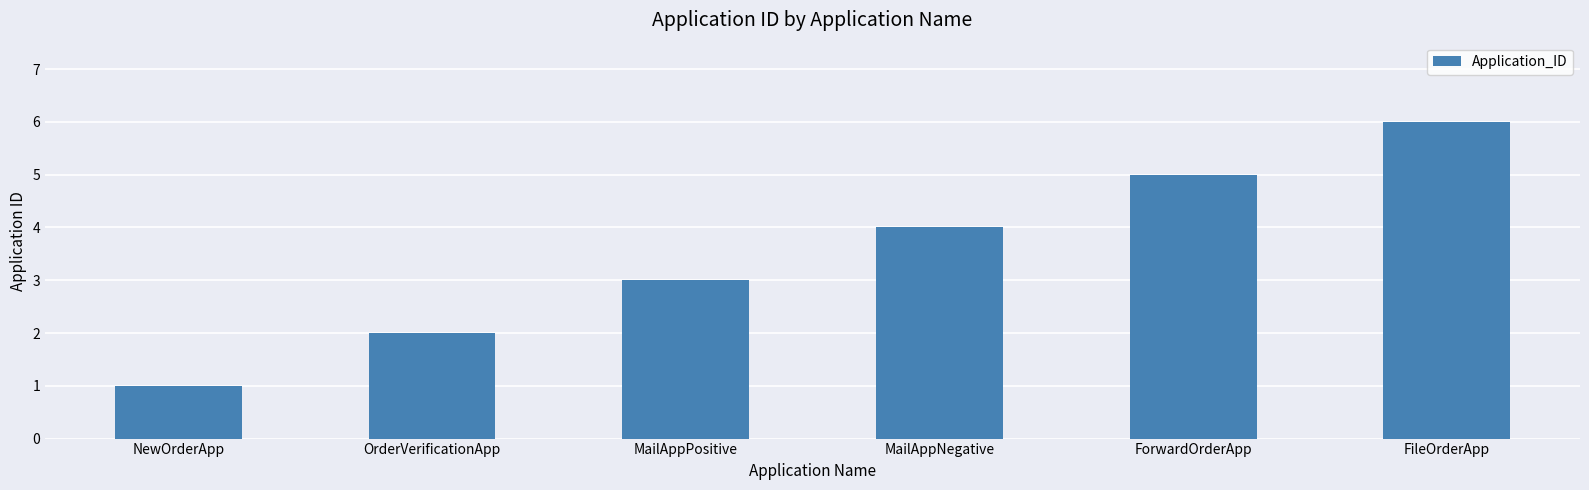

At which label is the value closest to 3?

MailAppPositive